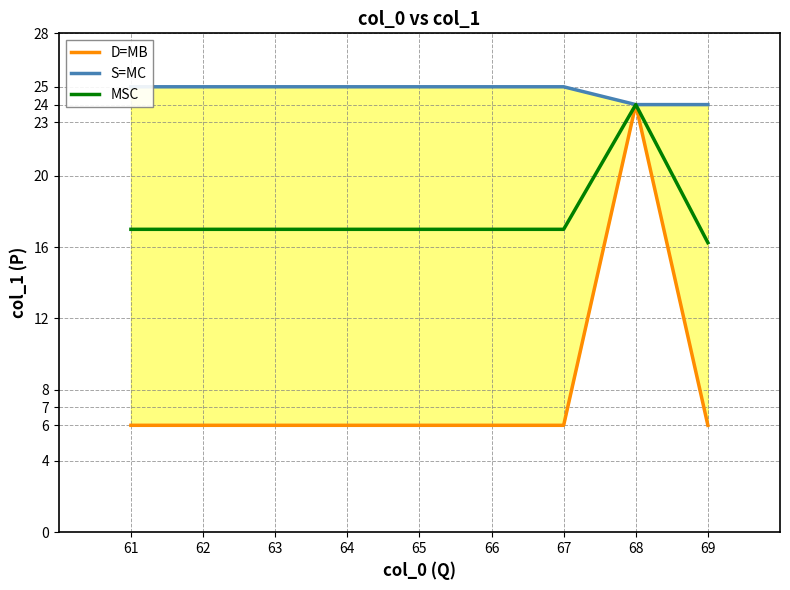

Is it true that S=MC equals 25.0 at 63?

True